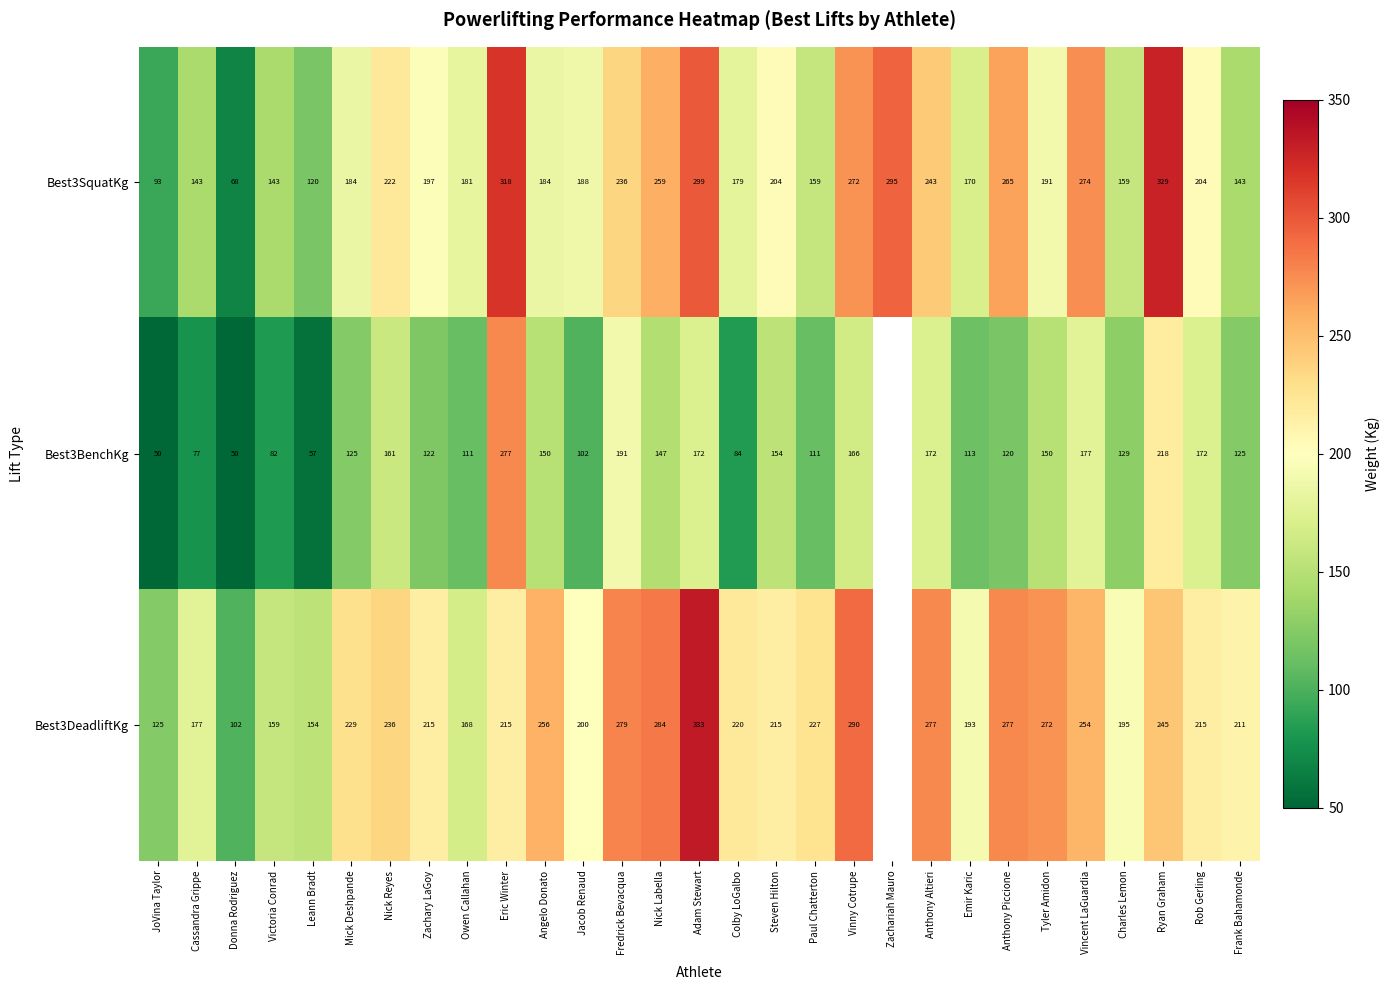

Is the value of Best3SquatKg at Zachary LaGoy greater than the value of Best3DeadliftKg at Adam Stewart?

No